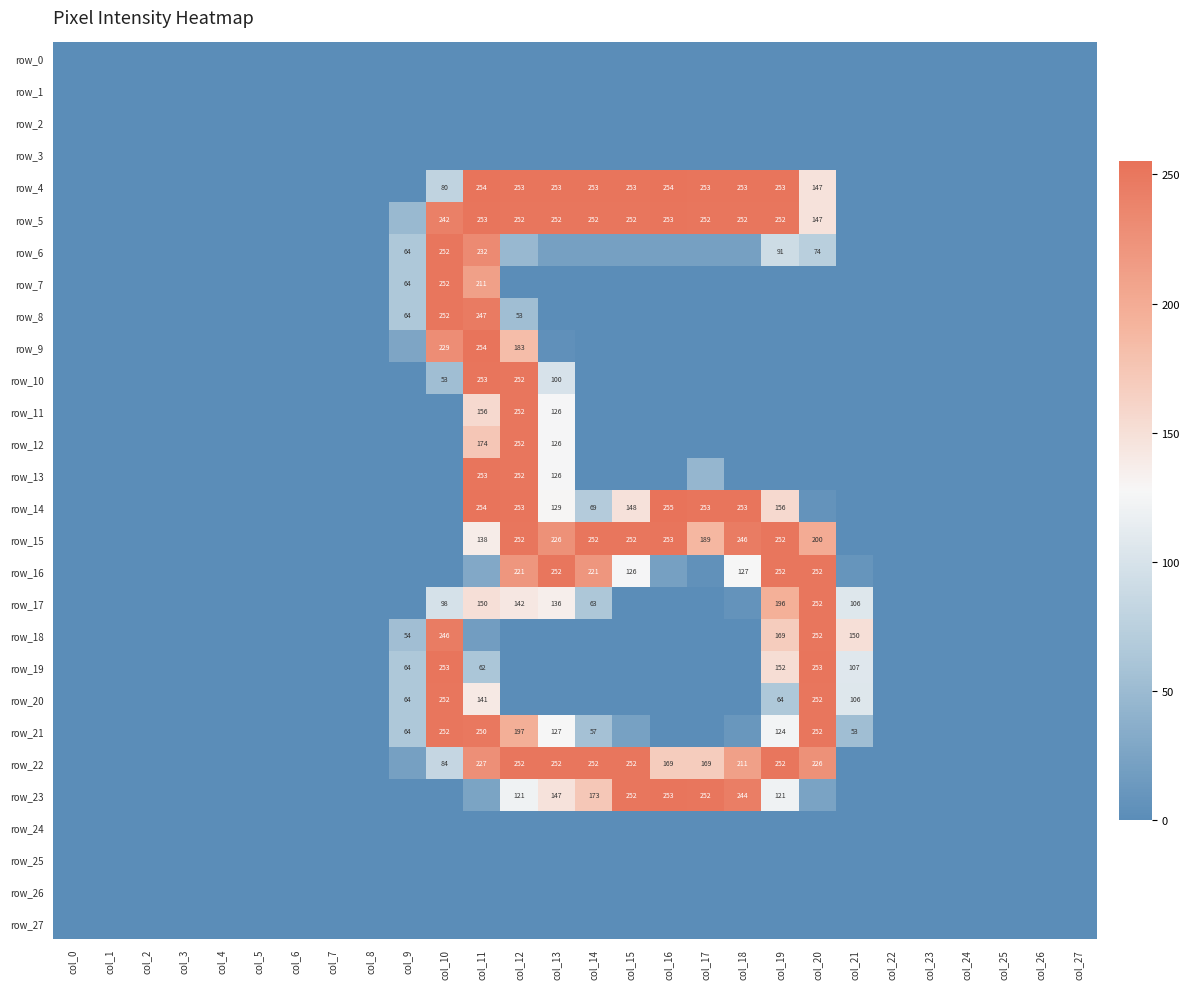

True or false: row_13 has a value of 94 at col_6.

False